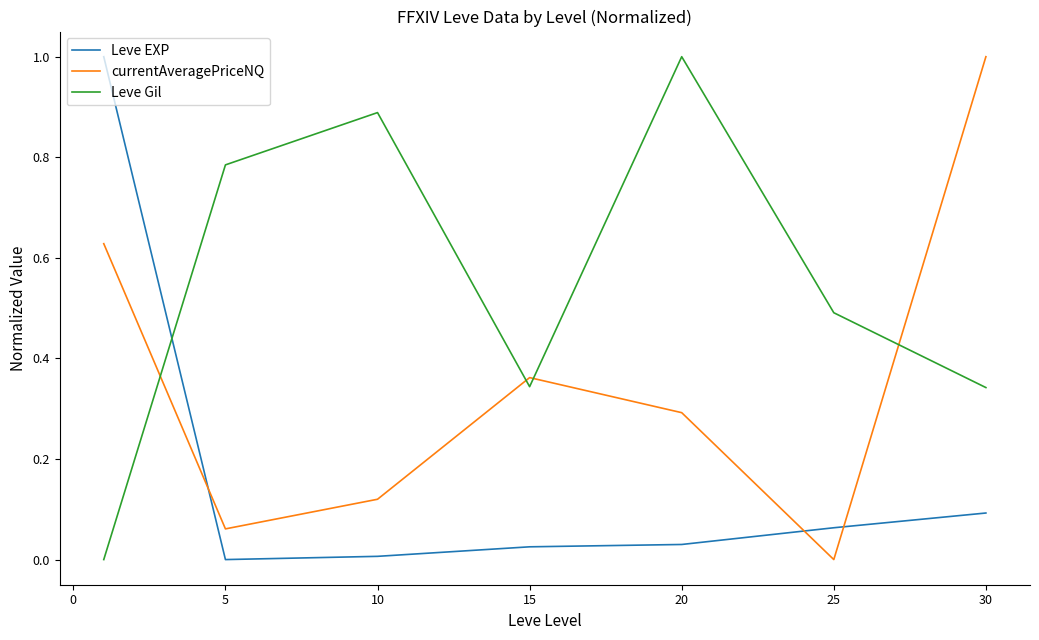

Count the number of data series in this chart.

3